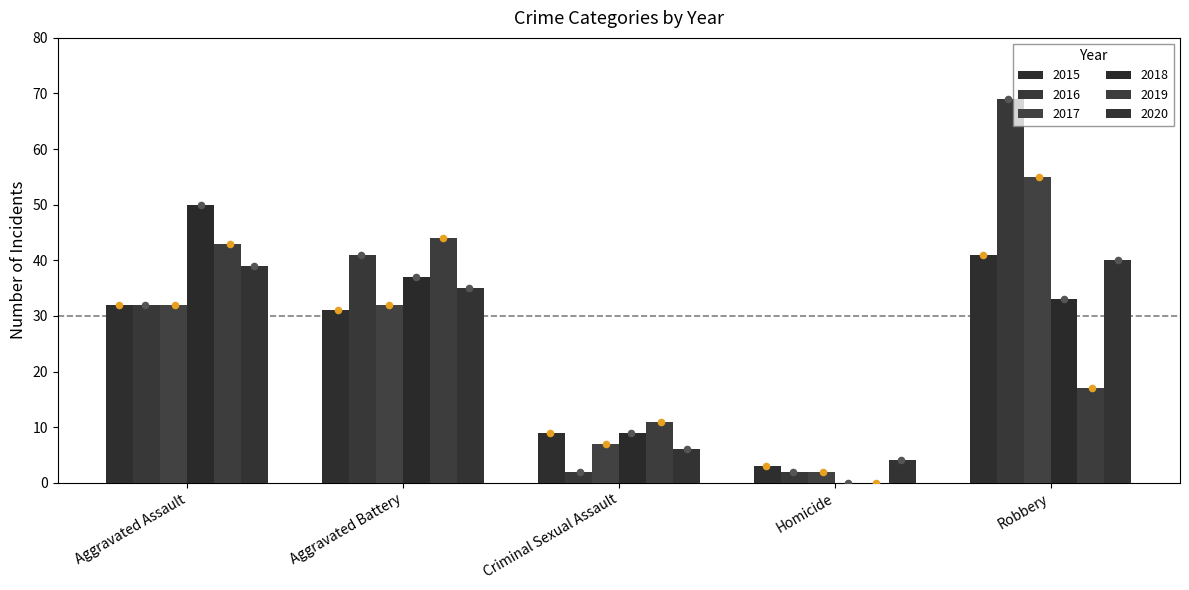

What is the total value across all series at Robbery?

255